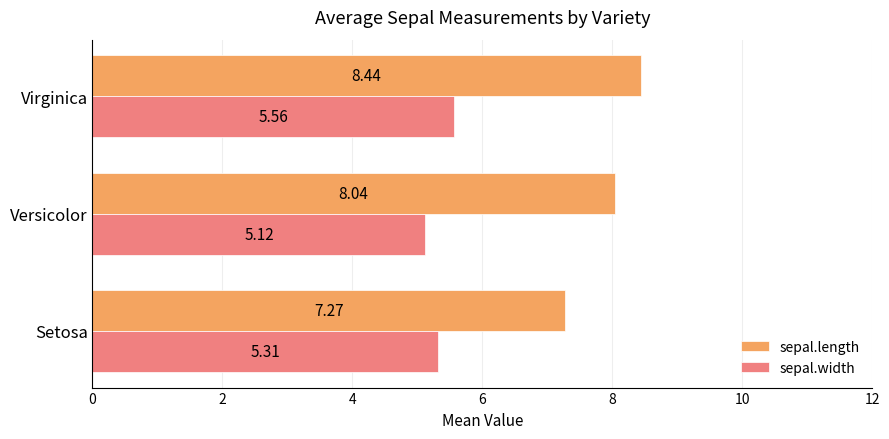

What is the difference between the maximum and minimum values in the sepal.width series?

0.4